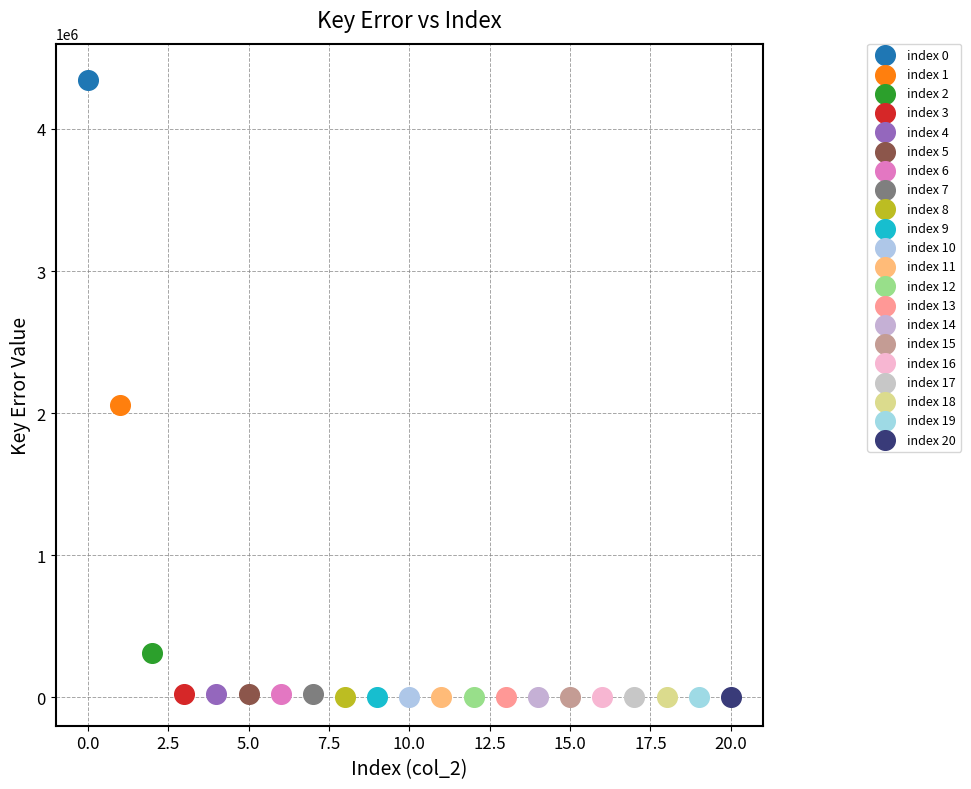

What are all the series names shown in the legend?

index 0, index 1, index 2, index 3, index 4, index 5, index 6, index 7, index 8, index 9, index 10, index 11, index 12, index 13, index 14, index 15, index 16, index 17, index 18, index 19, index 20